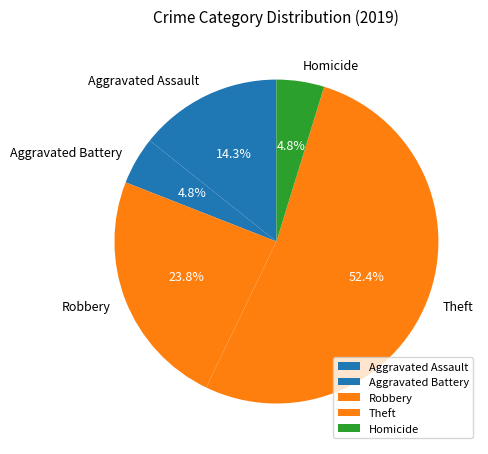

True or false: Aggravated Battery accounts for 5% of the total.

True